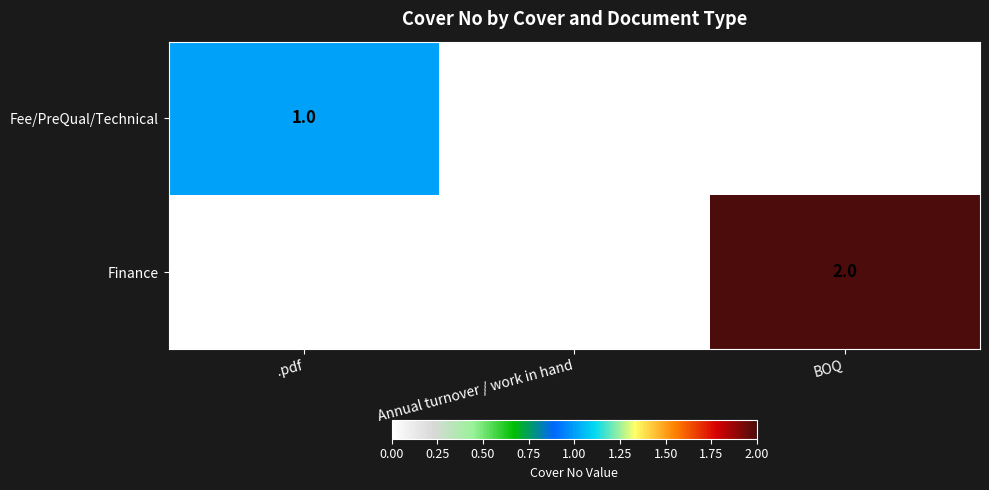

Reading left to right, extract all data points from this chart.

Fee/PreQual/Technical: .pdf=1	Annual turnover / work in hand=0	BOQ=0
Finance: .pdf=0	Annual turnover / work in hand=0	BOQ=2